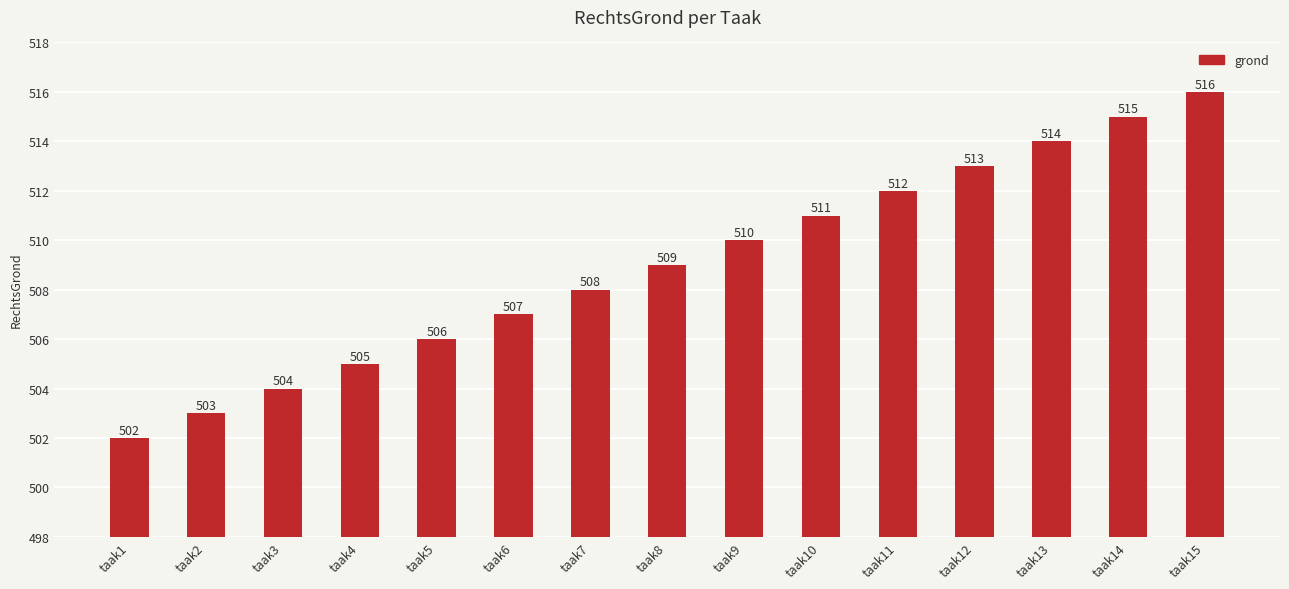

Which has a higher value, taak3 or taak11?

taak11